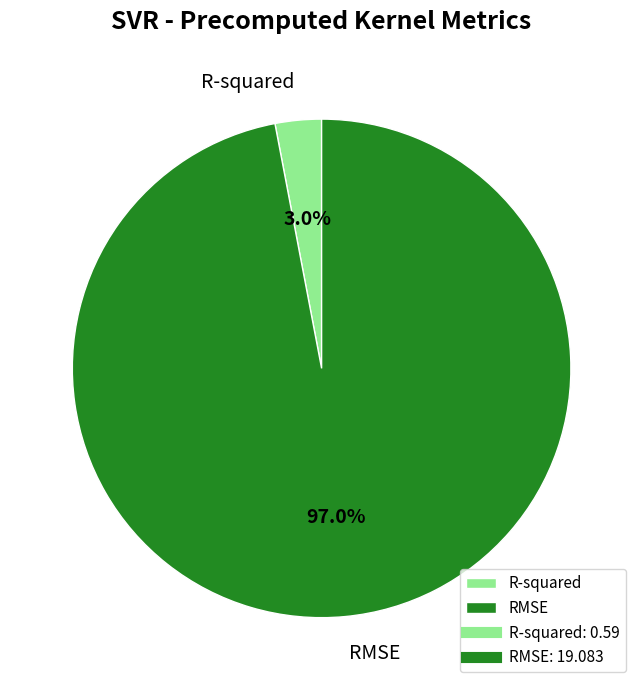

Is it true that RMSE is 97% of the pie?

True